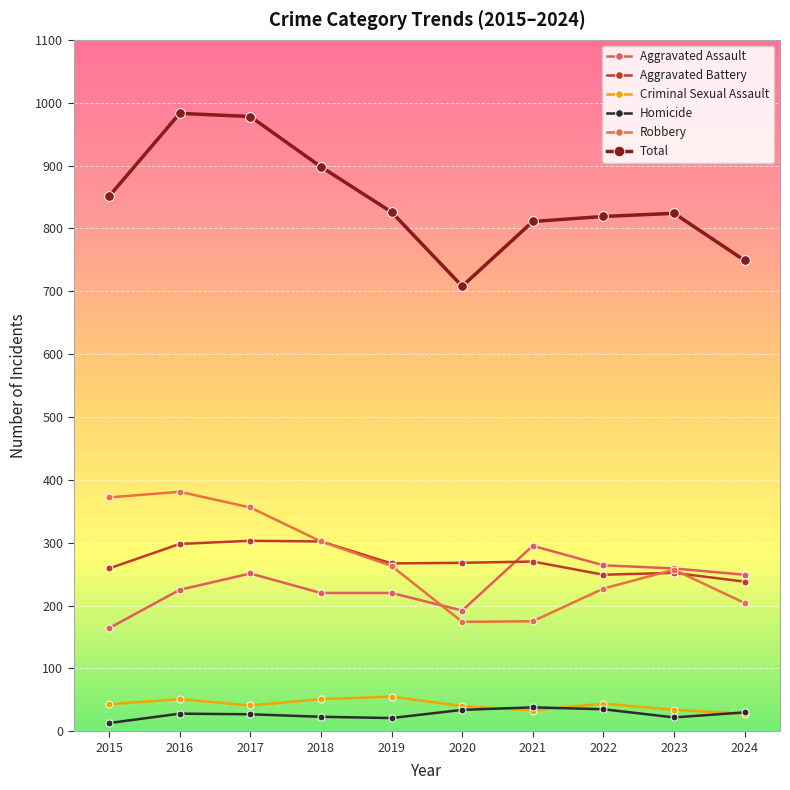

Reading left to right, transcribe all the data shown in this chart.

Aggravated Assault: 2015=164	2016=225	2017=251	2018=220	2019=220	2020=192	2021=295	2022=264	2023=259	2024=249
Aggravated Battery: 2015=259	2016=298	2017=303	2018=302	2019=267	2020=268	2021=270	2022=249	2023=252	2024=238
Criminal Sexual Assault: 2015=43	2016=51	2017=41	2018=51	2019=55	2020=40	2021=33	2022=44	2023=34	2024=28
Homicide: 2015=13	2016=28	2017=27	2018=23	2019=21	2020=34	2021=38	2022=35	2023=22	2024=30
Robbery: 2015=372	2016=381	2017=356	2018=302	2019=263	2020=174	2021=175	2022=227	2023=257	2024=204
Total: 2015=851	2016=983	2017=978	2018=898	2019=826	2020=708	2021=811	2022=819	2023=824	2024=749